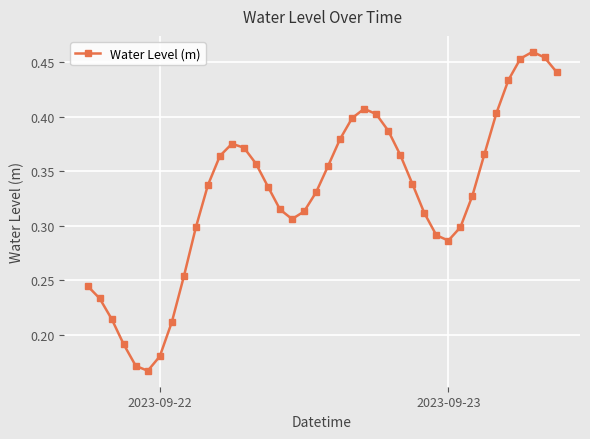

True or false: there are more than 2 points higher than both neighbors.

True